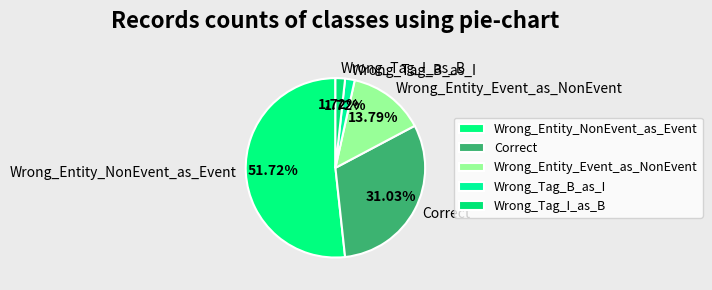

The Wrong_Entity_NonEvent_as_Event slice represents 41% of the pie. True or false?

False